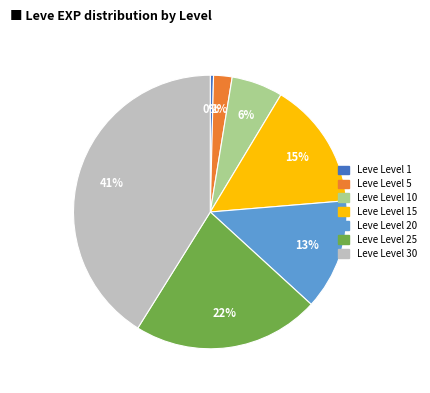

Does any single category account for the majority?

No